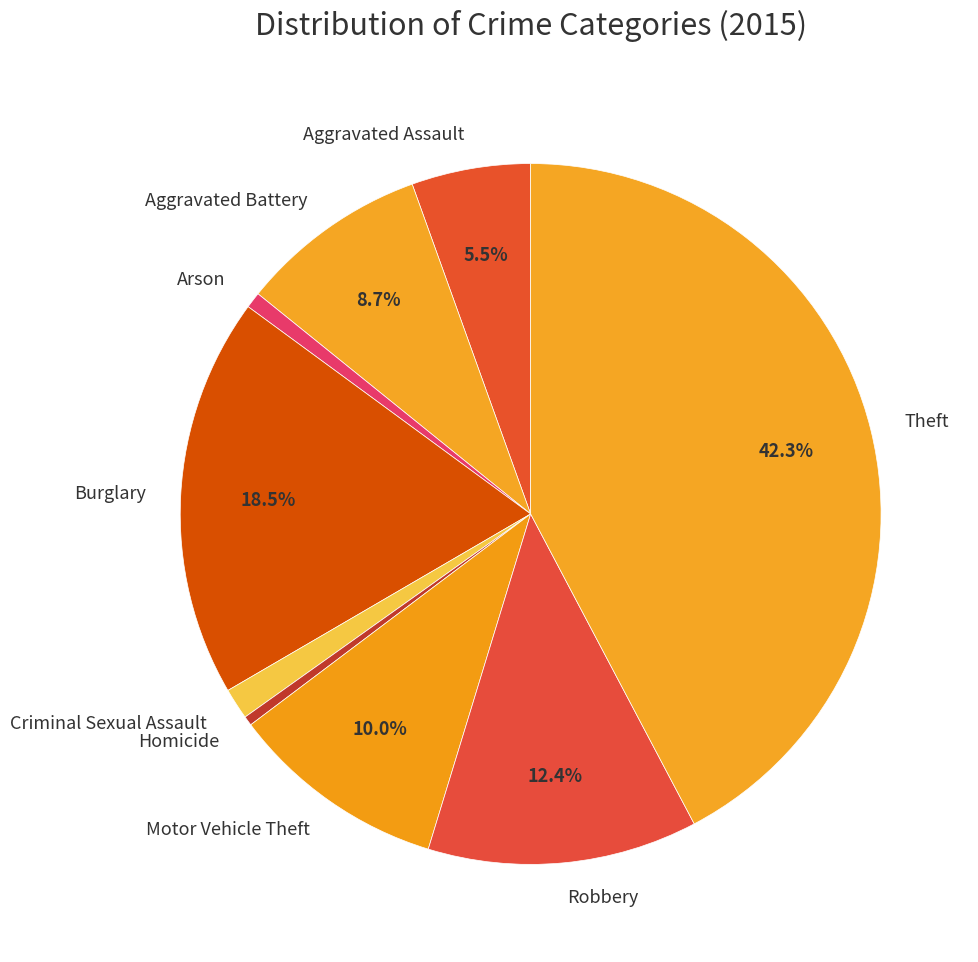

How many segments does this pie chart have?

9